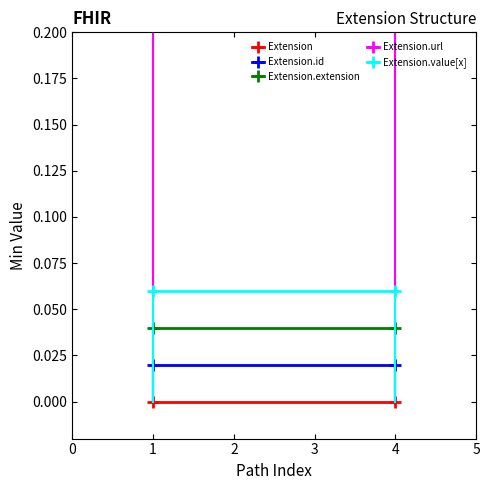

At how many categories does at least one series exceed 0?

2